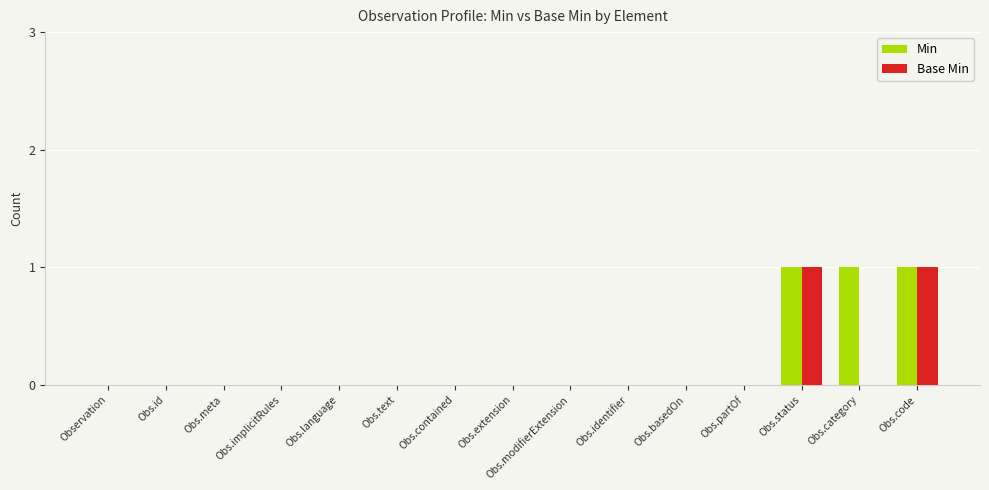

The value of Min at Obs.status is 2. True or false?

False